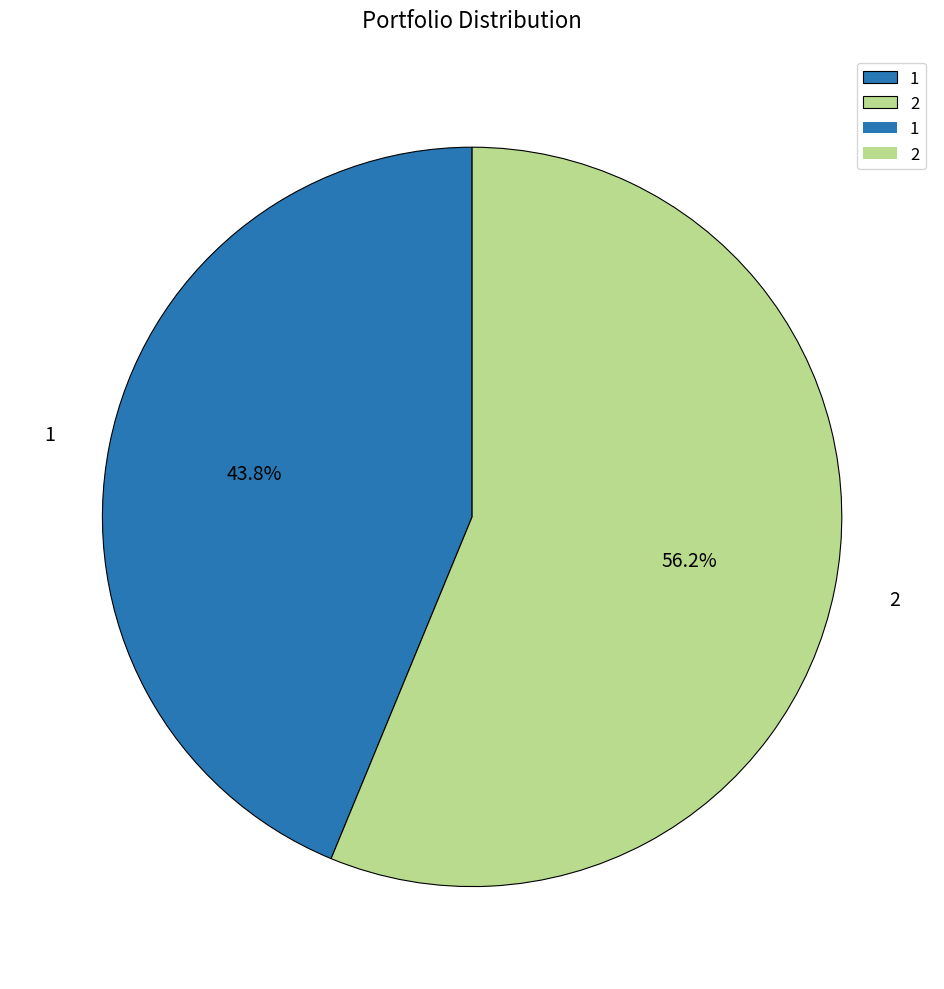

Between 1 and 2, which is larger?

2